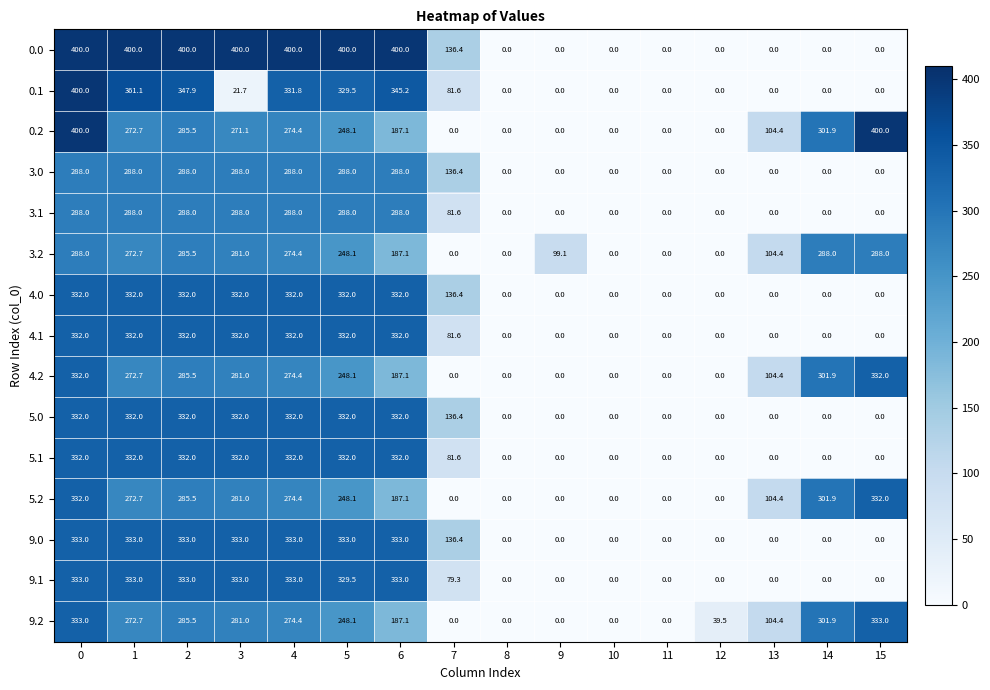

At how many categories does at least one series exceed 65?

12